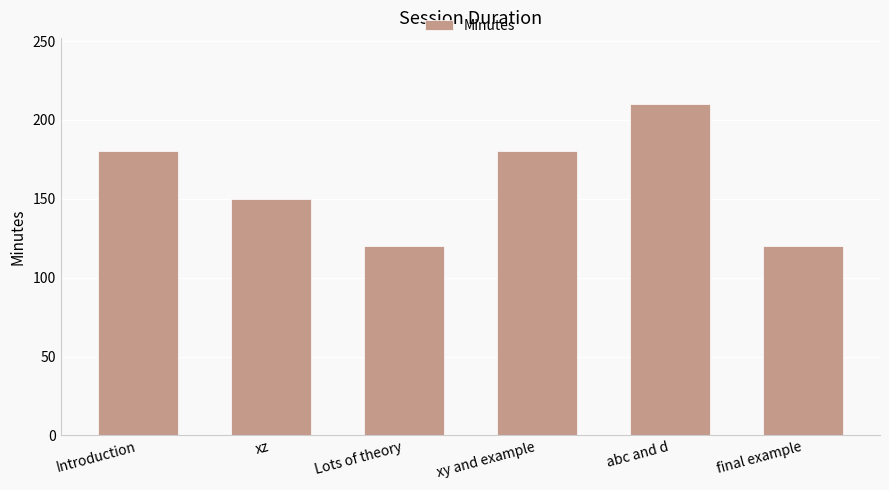

Is it true that the value at xy and example is 180?

True